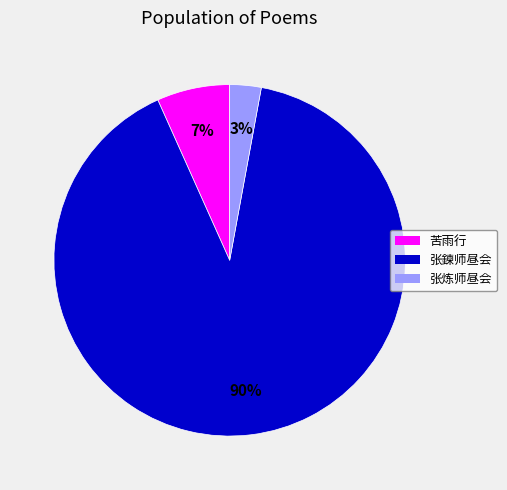

To the nearest percent, what is the average slice percentage?

33%